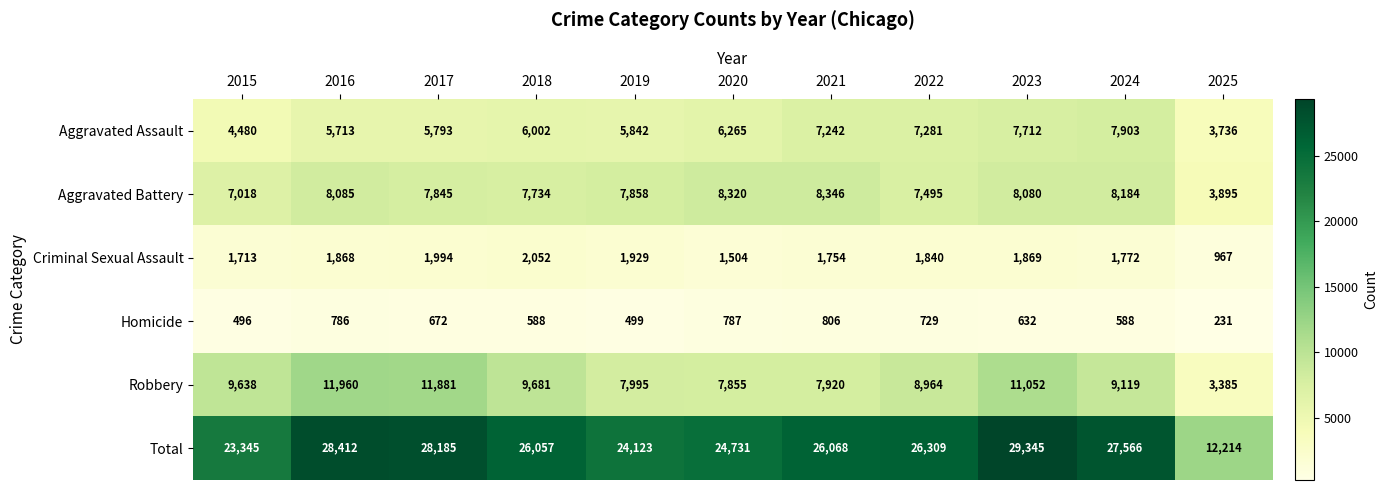

What value does the Total series have at 2022, to the nearest 100?

26300